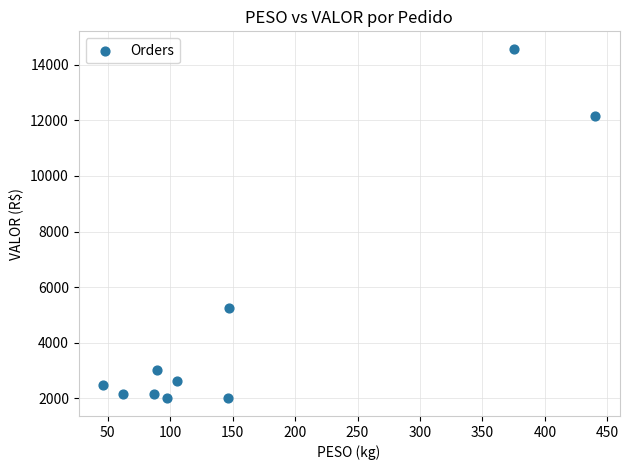

What Y value in the scatter plot is closest to 8284?

5255.5